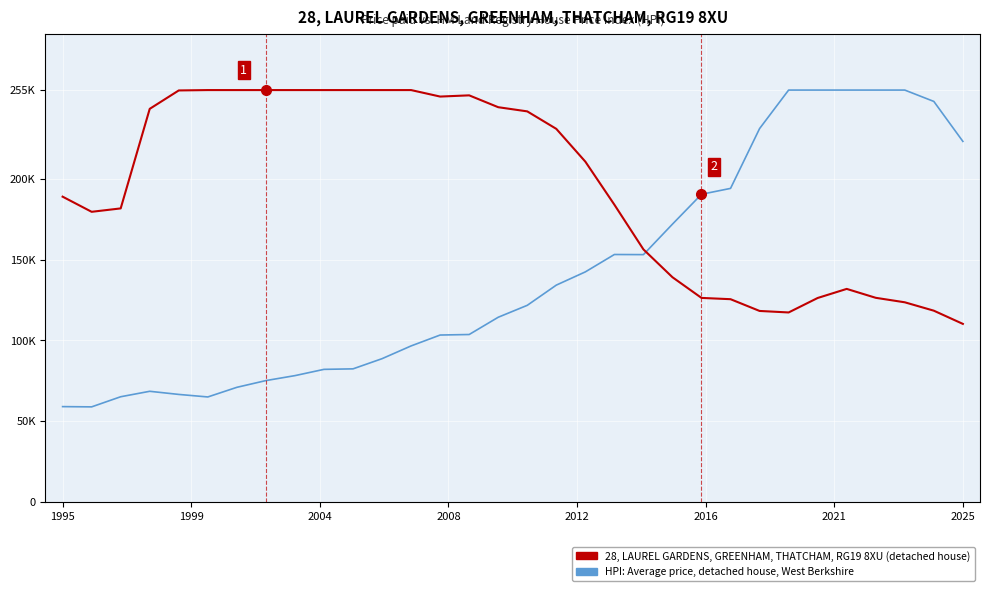

What are all the series names shown in the legend?

28, LAUREL GARDENS, GREENHAM, THATCHAM, RG19 8XU (detached house), HPI: Average price, detached house, West Berkshire